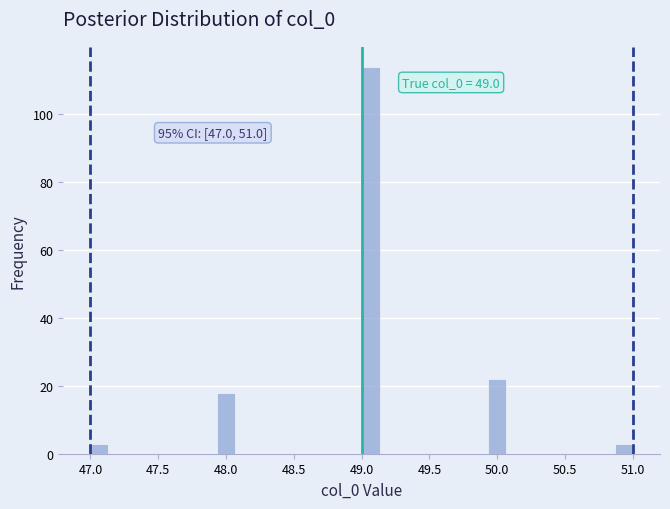

Around what value on the x-axis is the tallest bar? Give the approximate position of its centre, as read against the axis.

49.05